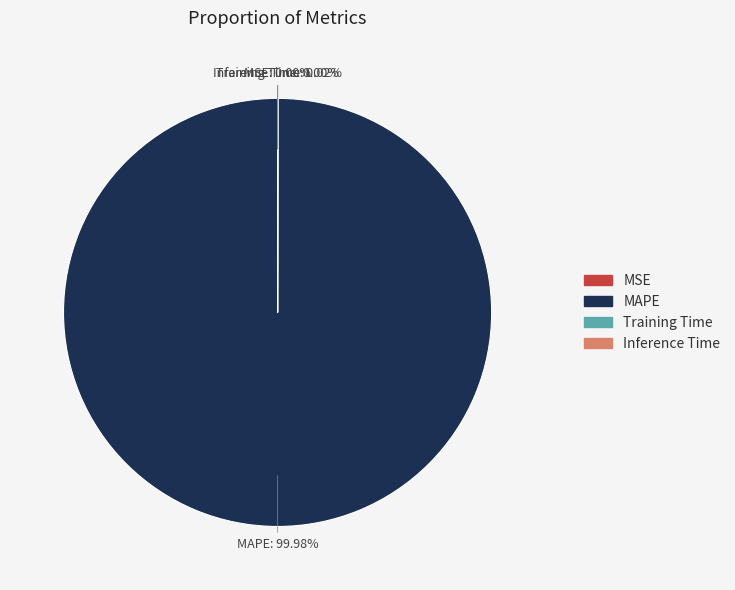

Which slice is the largest?

MAPE